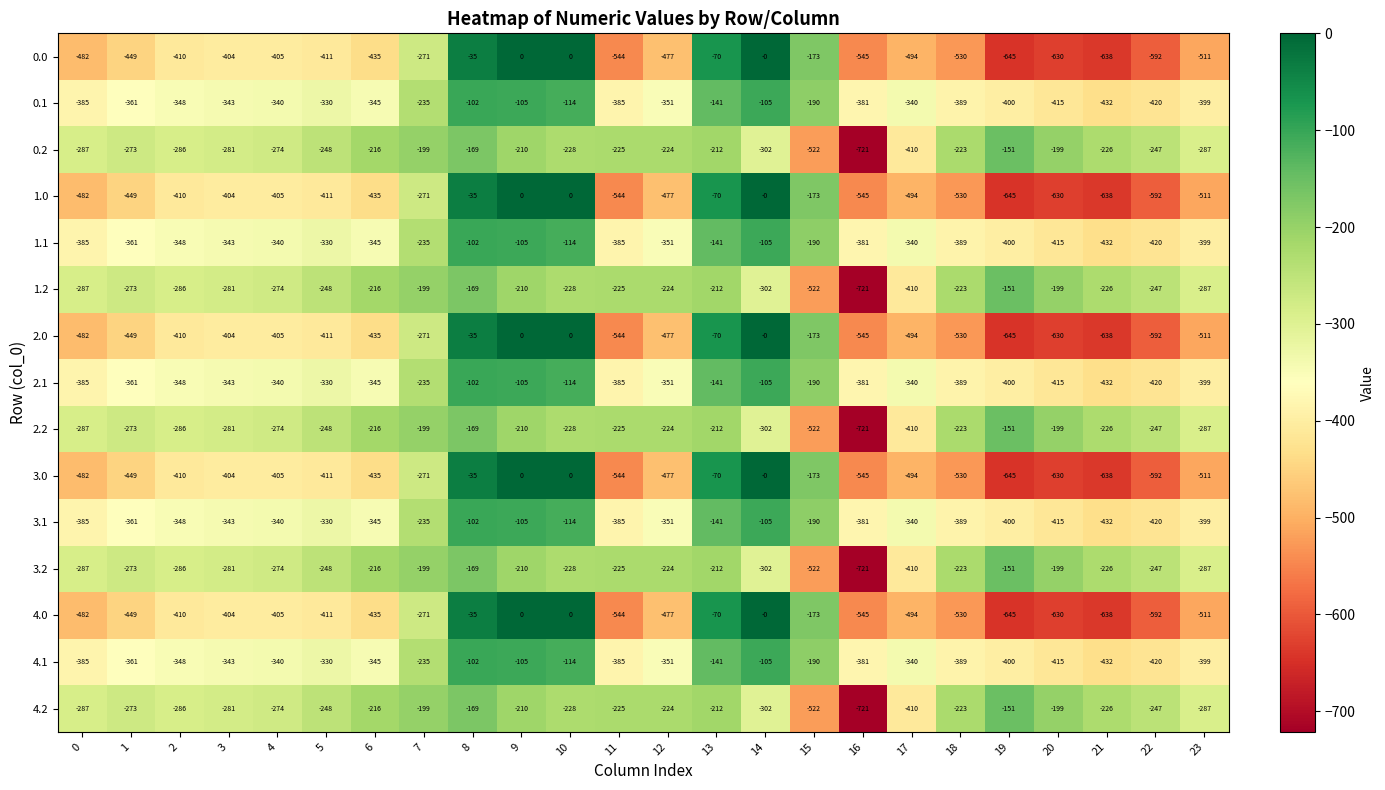

What is the difference between the maximum and minimum values in the 0.0 series?

645